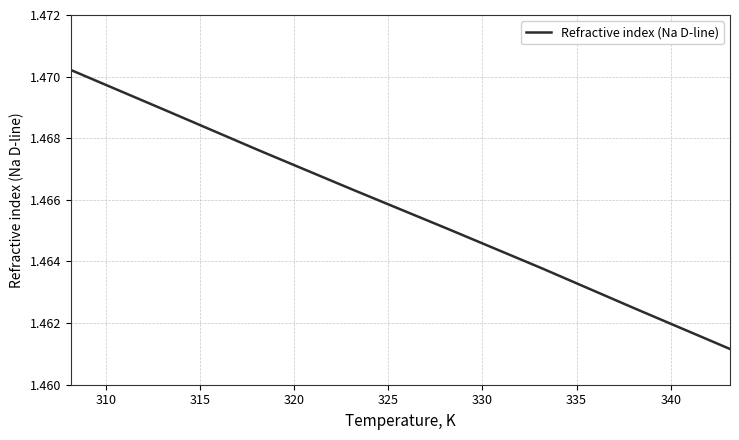

What is the sum of all values?

11.7